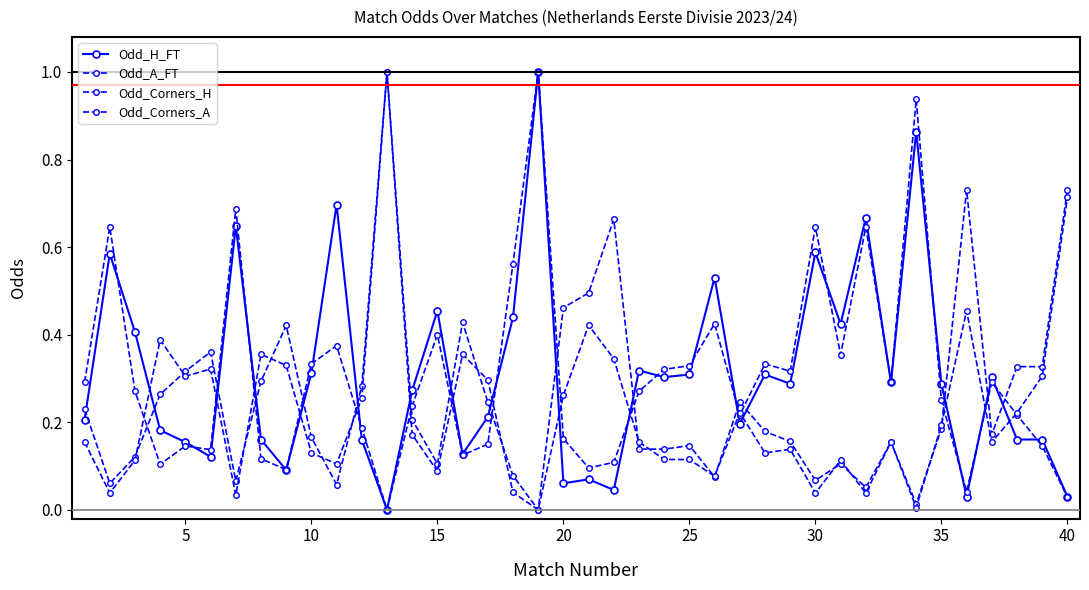

How many data points does each series have?

40